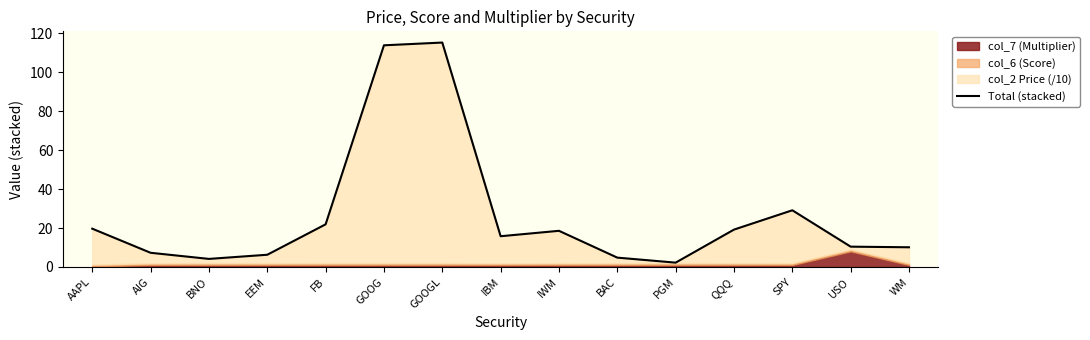

The chart shows a value of 7.0 at AAPL. True or false?

False